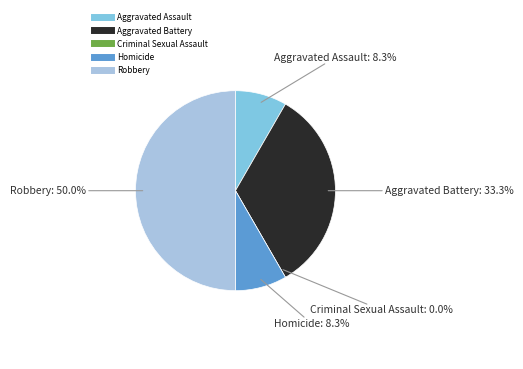

Is it true that Robbery is 50% of the pie?

True